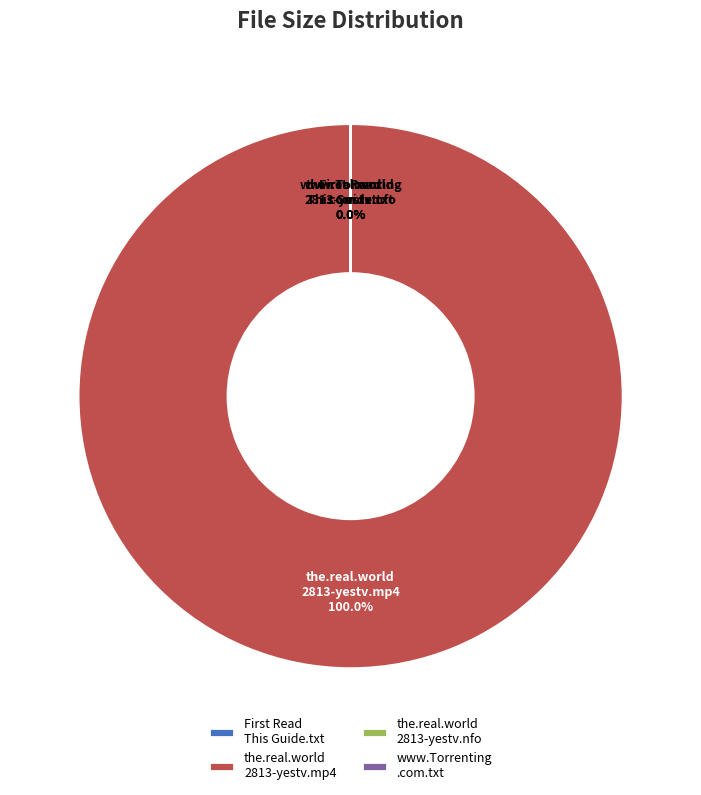

Count the number of slices in the pie.

4